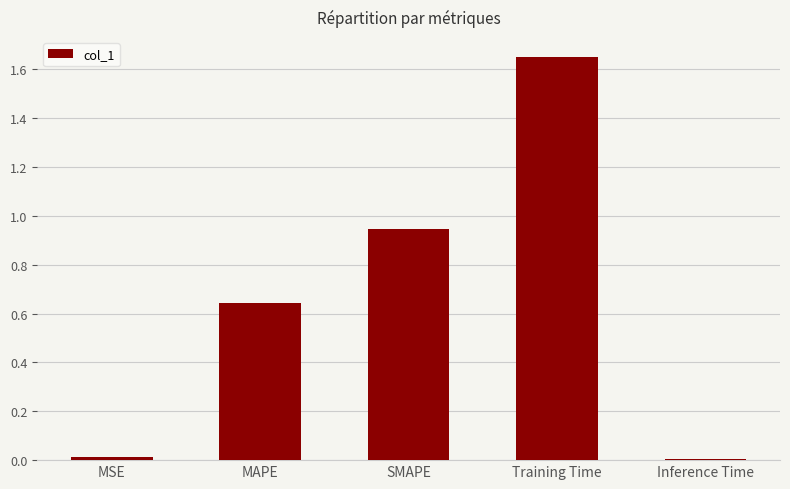

What is the sum of all values?

3.3